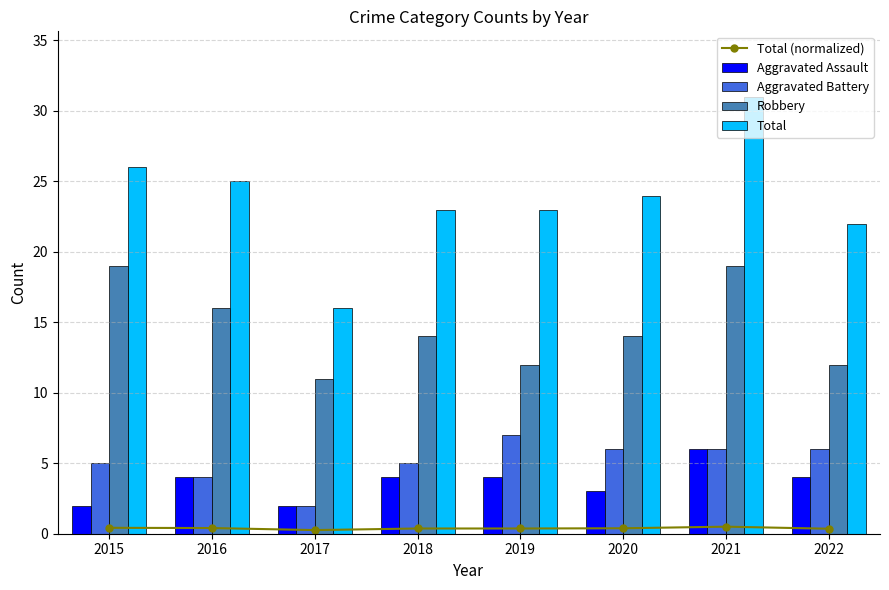

Is the value of Robbery at 2020 greater than the value of Aggravated Battery at 2015?

Yes